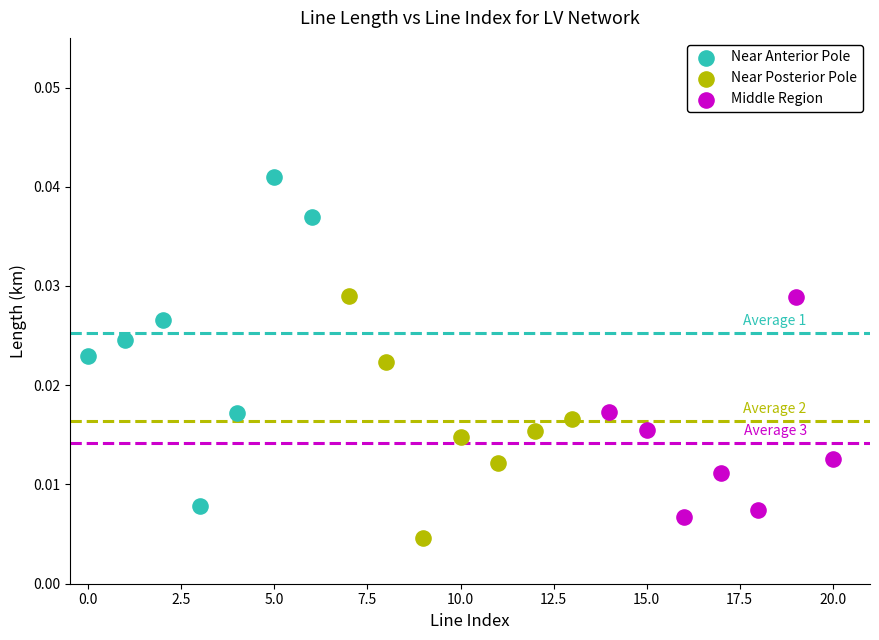

Which series reaches the maximum Y coordinate?

Near Anterior Pole